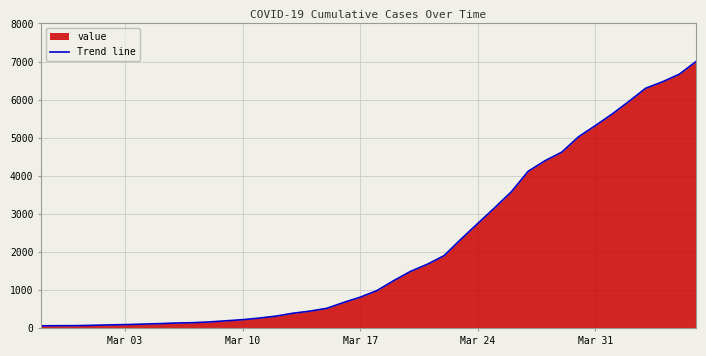

True or false: the data has more than 1 interior local peaks.

False